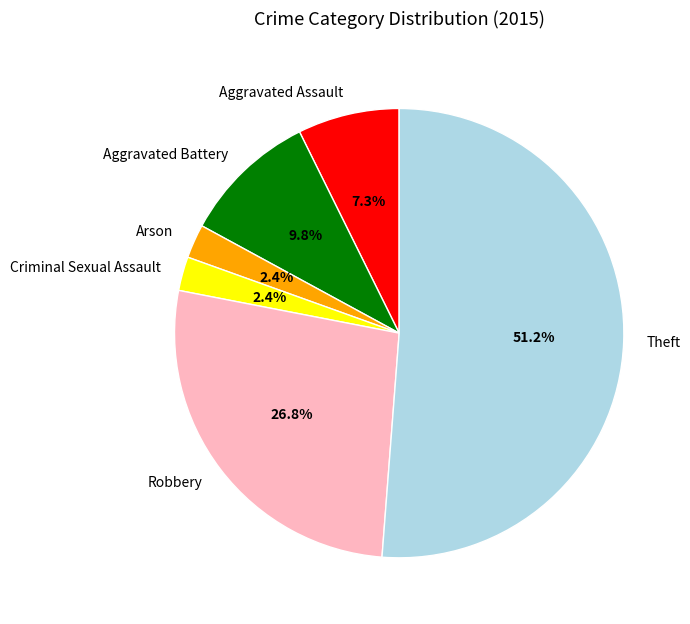

Which category has the biggest portion of the pie?

Theft